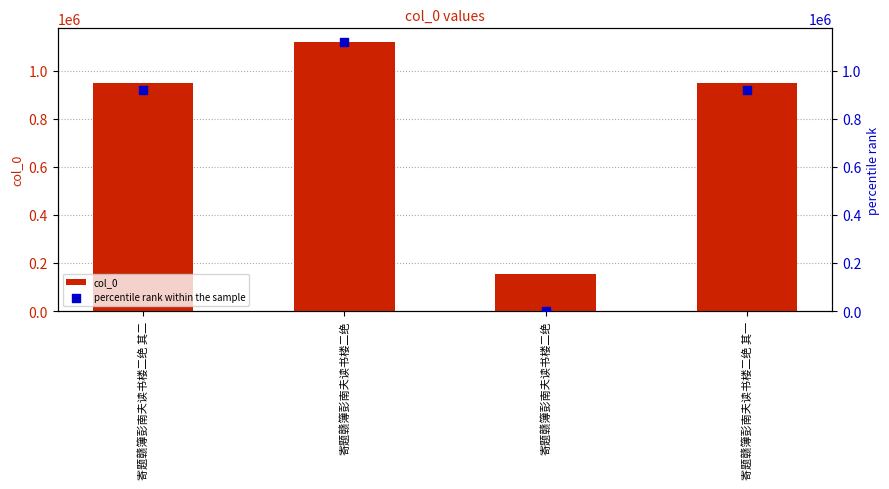

Which series has the largest total across all categories?

col_0